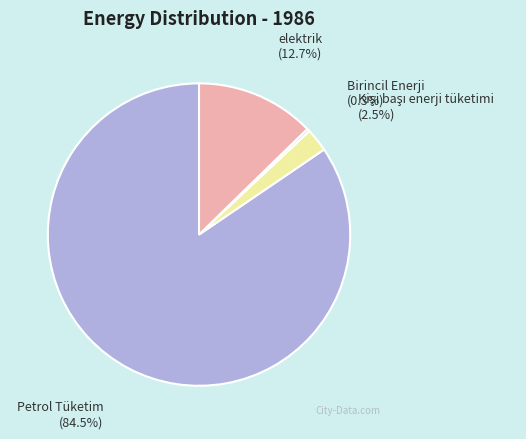

Which slice represents more than half of the pie?

Petrol Tüketim